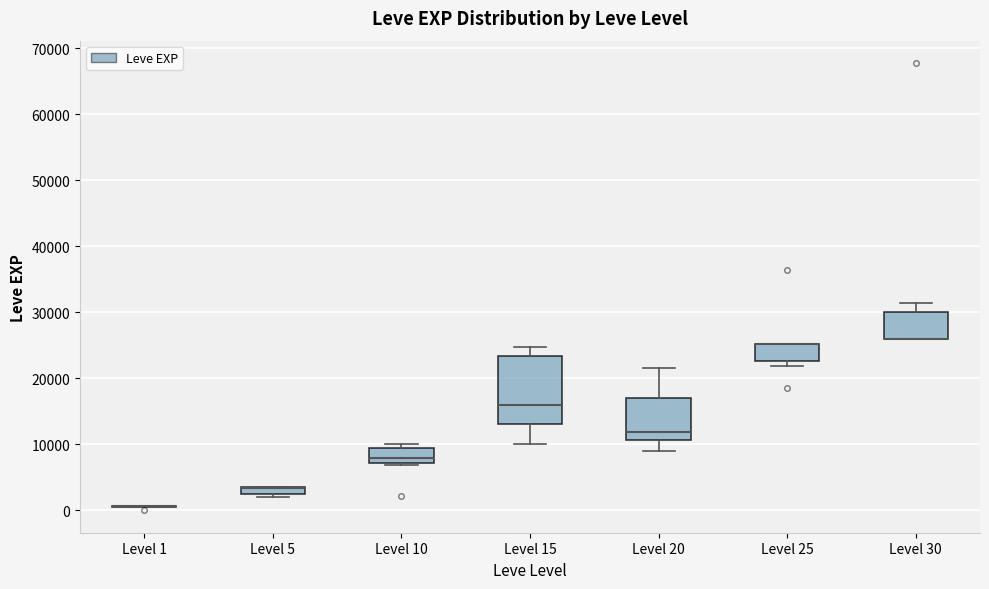

Comparing the boxes themselves (not the whiskers), which one is the tallest?

Level 15